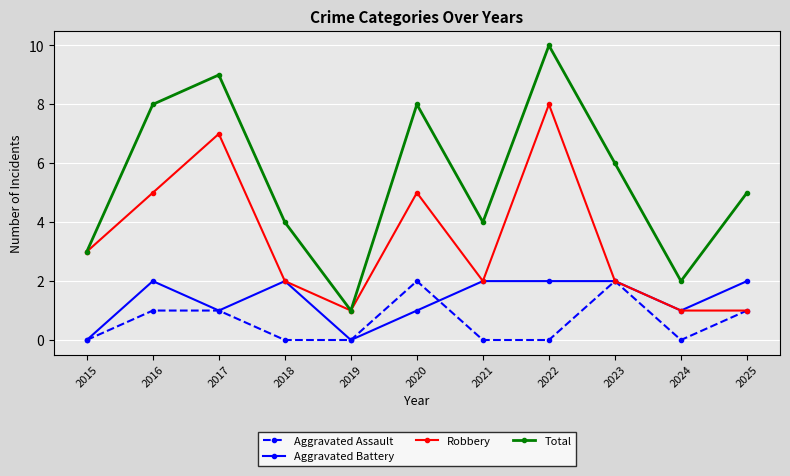

True or false: Aggravated Assault and Aggravated Battery cross at least once.

True